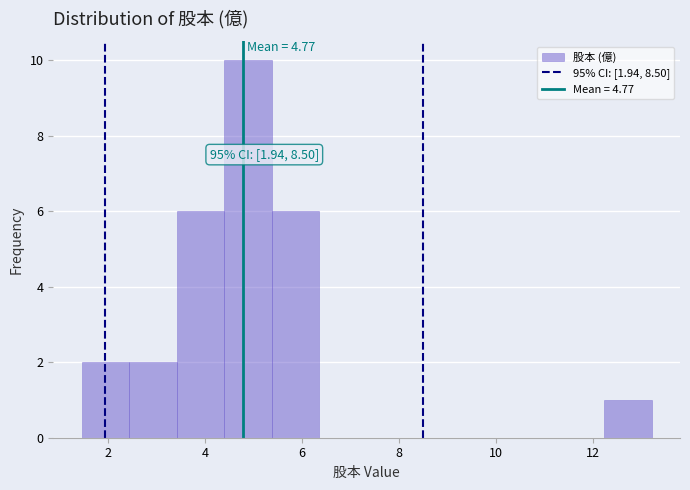

Over which range of the x-axis is the bar tallest?

4.4 to 5.4